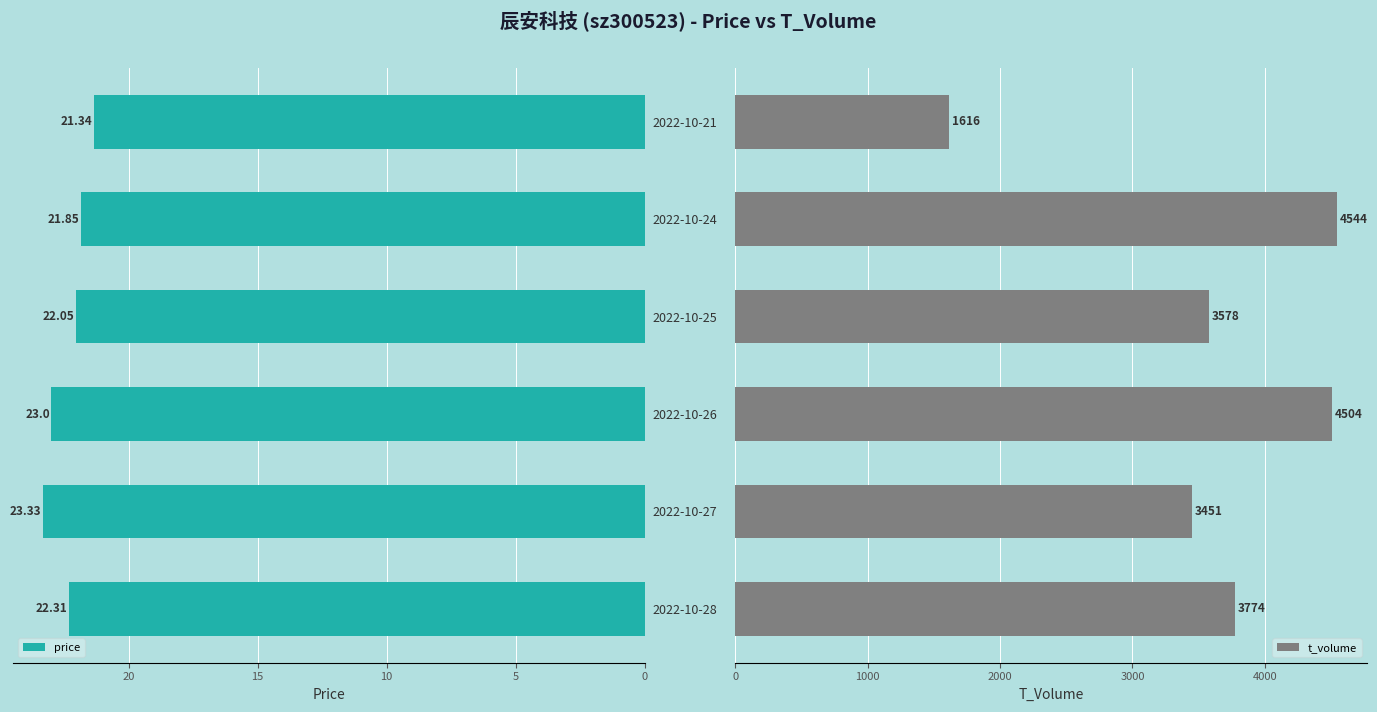

Count the number of data series in this chart.

2